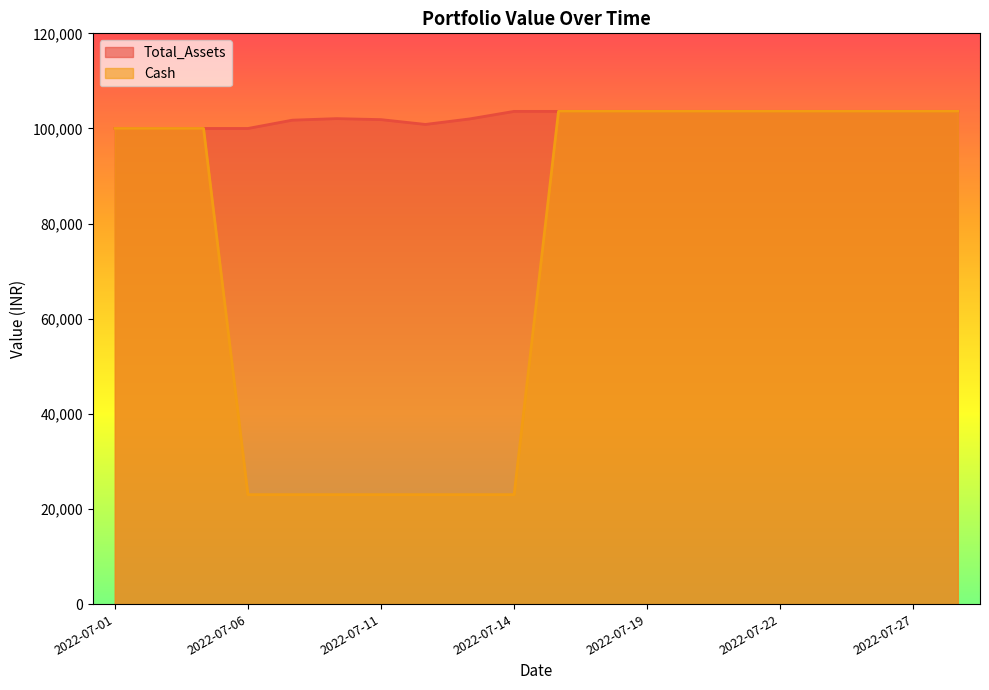

Does the chart display data point markers on the line(s)?

No